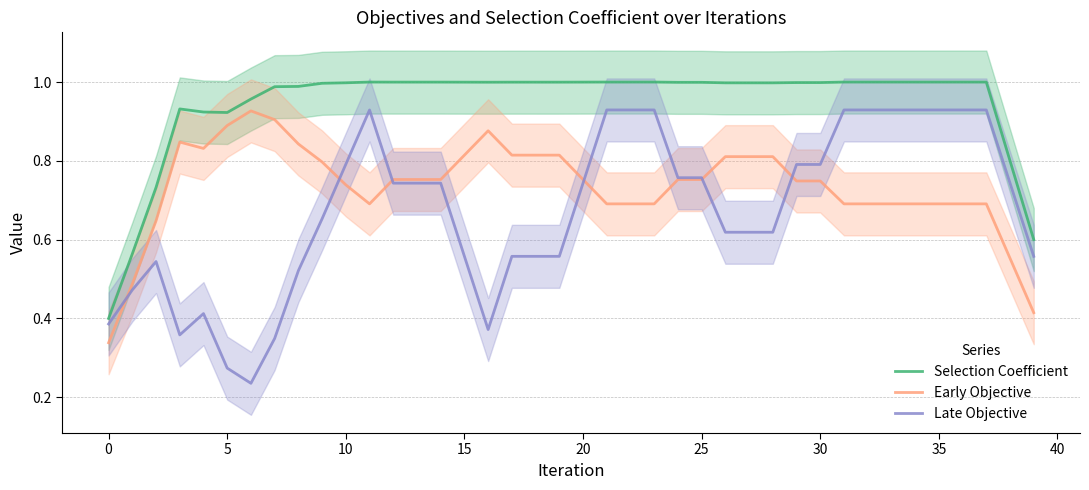

Reading right to left, transcribe all the data shown in this chart.

Selection Coefficient: 0.6	0.8	1.0	1.0	1.0	1.0	1.0	1.0	1.0	1.0	1.0	1.0	1.0	1.0	1.0	1.0	1.0	1.0	1.0	1.0	1.0	1.0	1.0	1.0	1.0	1.0	1.0	1.0	1.0	1.0	1.0	1.0	1.0	1.0	0.9	0.9	0.9	0.7	0.6	0.4
Early Objective: 0.4	0.6	0.7	0.7	0.7	0.7	0.7	0.7	0.7	0.7	0.7	0.8	0.8	0.8	0.8	0.8	0.7	0.7	0.7	0.8	0.8	0.8	0.8	0.9	0.8	0.8	0.8	0.8	0.7	0.7	0.8	0.8	0.9	0.9	0.9	0.8	0.8	0.6	0.5	0.3
Late Objective: 0.6	0.7	0.9	0.9	0.9	0.9	0.9	0.9	0.9	0.8	0.8	0.6	0.6	0.6	0.8	0.8	0.9	0.9	0.9	0.7	0.6	0.6	0.6	0.4	0.6	0.7	0.7	0.7	0.9	0.8	0.7	0.5	0.3	0.2	0.3	0.4	0.4	0.5	0.5	0.4